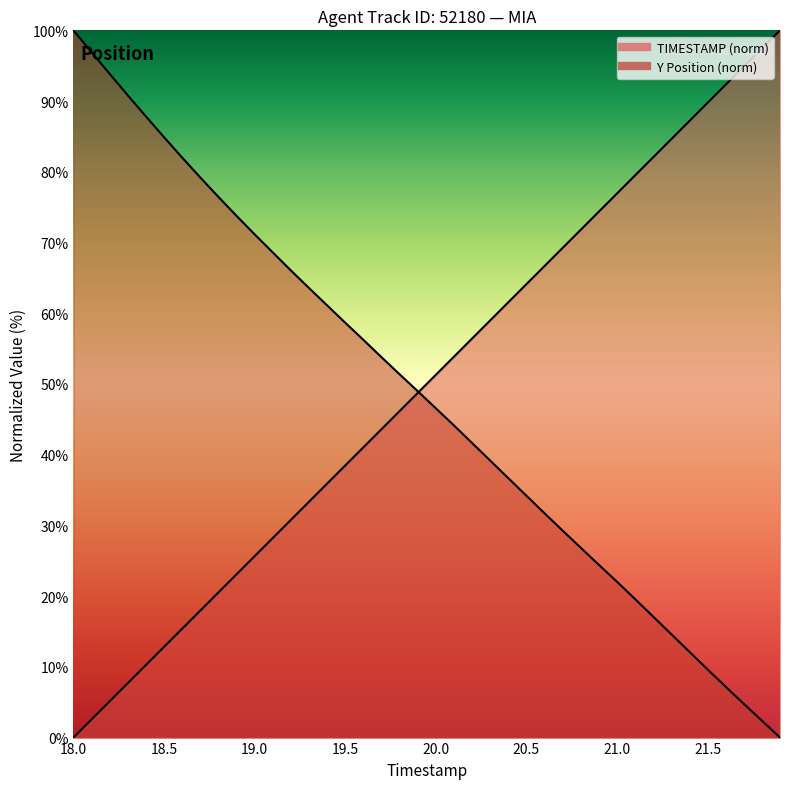

The value of Y at 20.9 is 24.4. True or false?

True